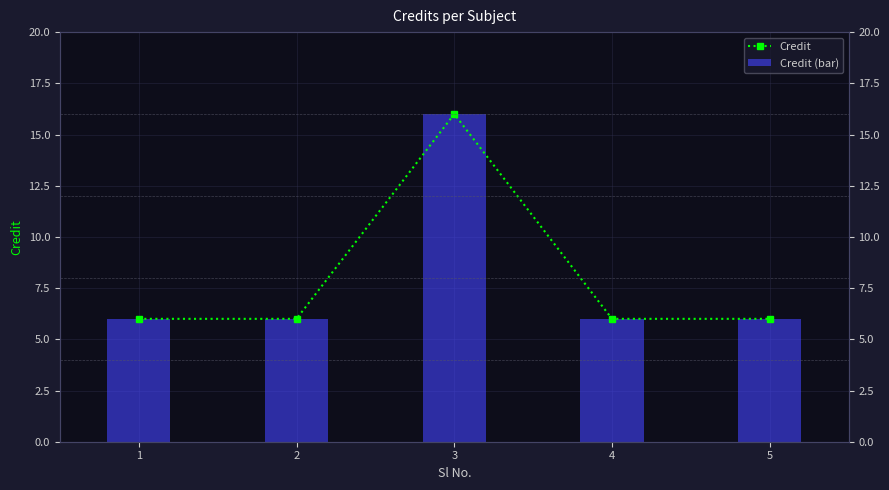

Reading left to right, transcribe all the data shown in this chart.

Credit: 1=6	2=6	3=16	4=6	5=6
Credit (bar): 1=6	2=6	3=16	4=6	5=6